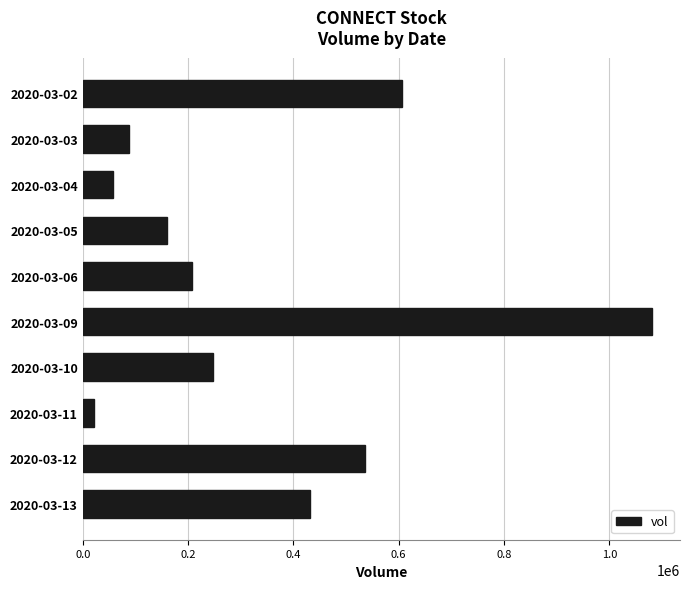

What is the maximum value shown in the chart?

1080200